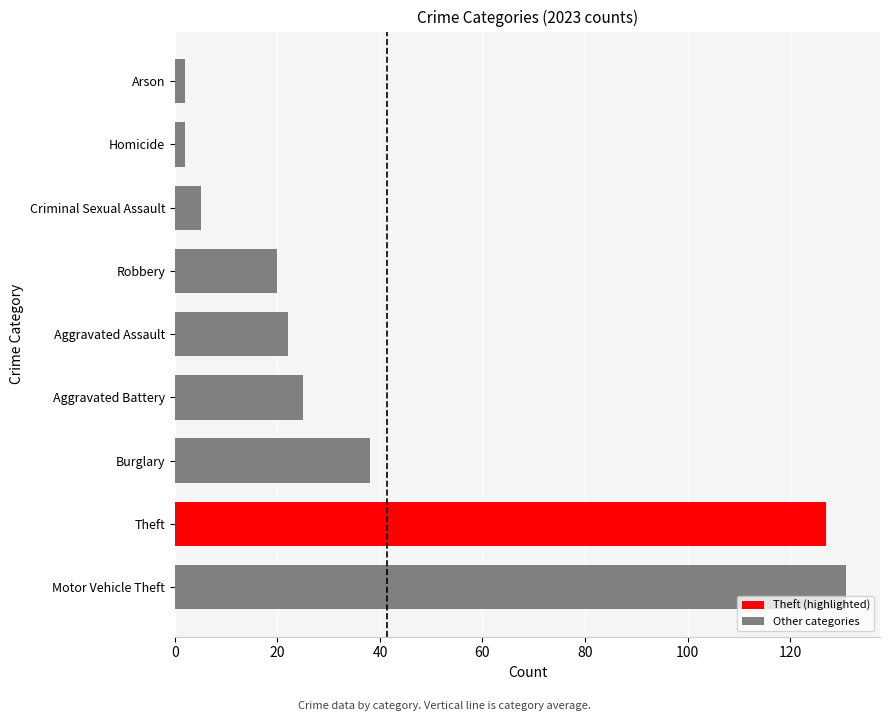

Between Aggravated Battery and Theft, which is larger?

Theft